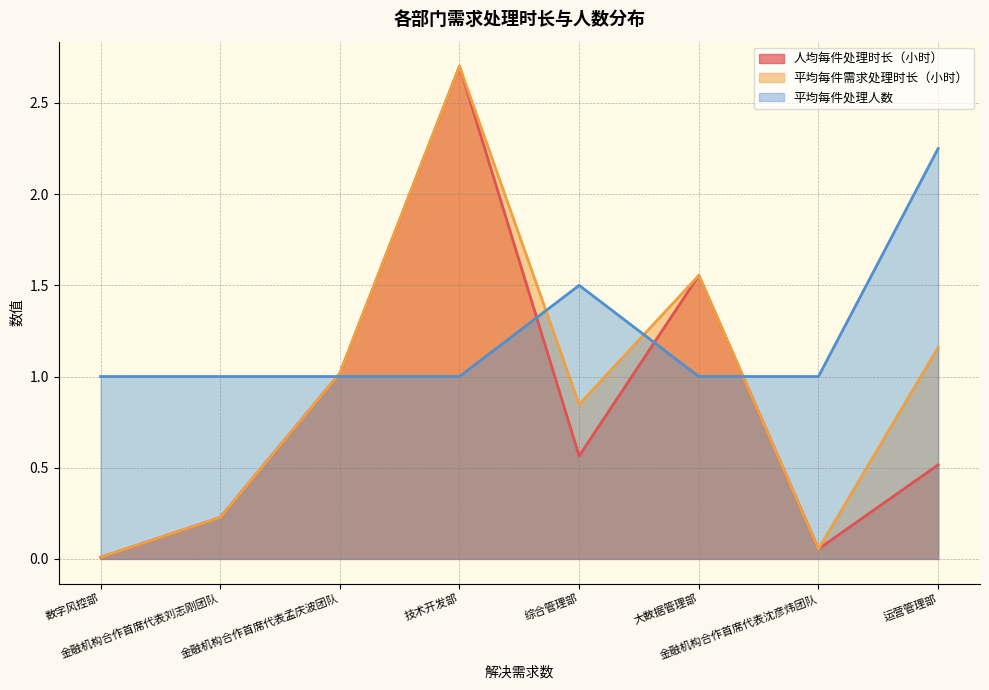

How many intersections are there between 人均每件处理时长（小时） and 平均每件处理人数?

4